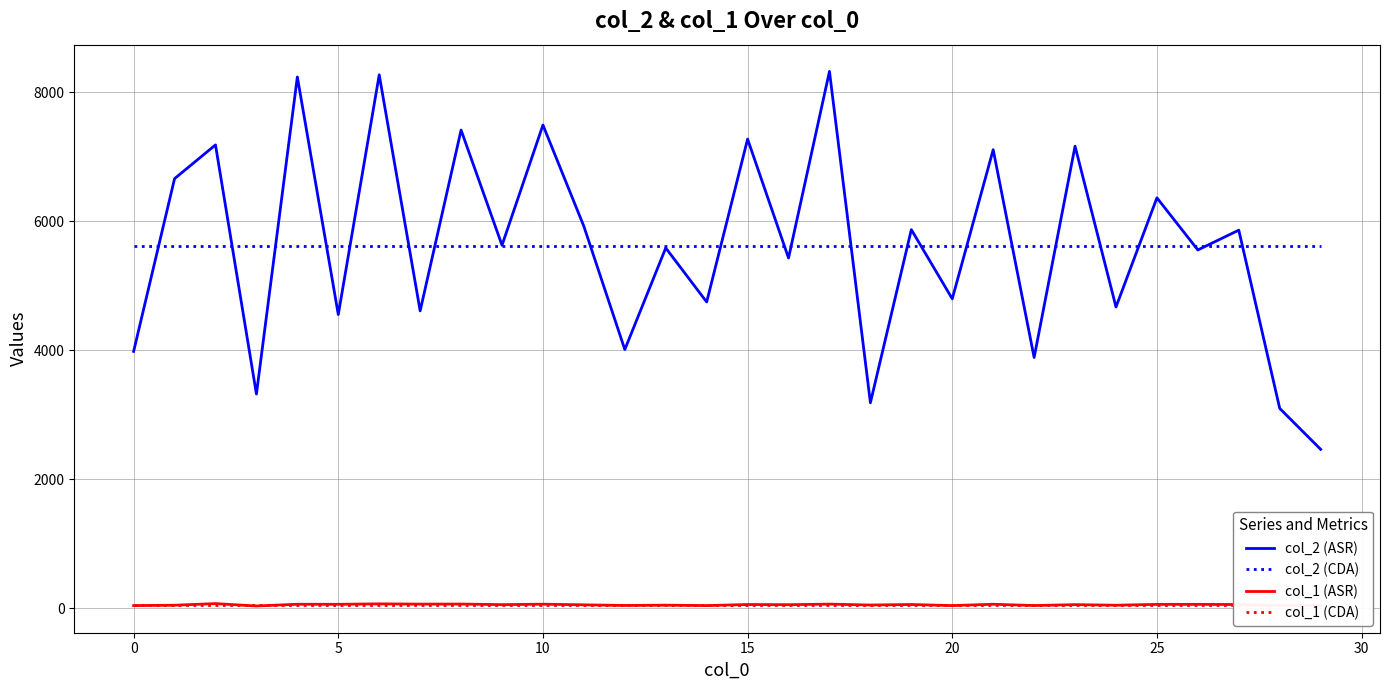

Which series changed the most between 13 and 22?

col_2 (ASR)